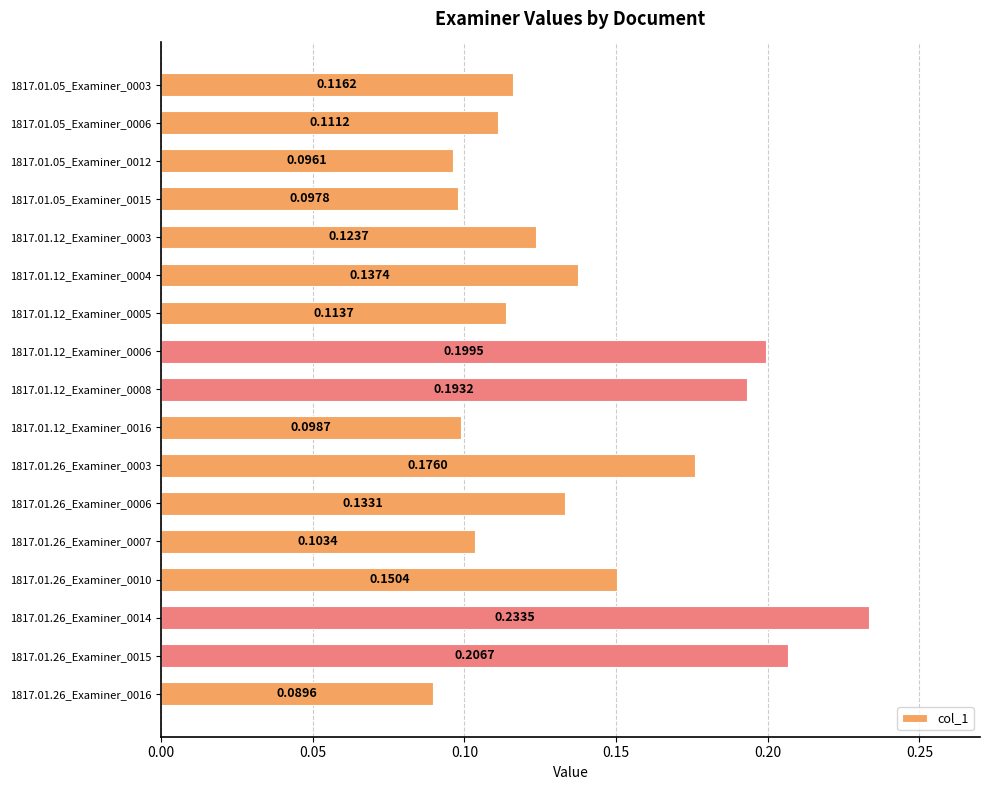

Rank the categories by value from highest to lowest.

1817.01.26_Examiner_0014, 1817.01.26_Examiner_0015, 1817.01.12_Examiner_0006, 1817.01.12_Examiner_0008, 1817.01.26_Examiner_0003, 1817.01.26_Examiner_0010, 1817.01.12_Examiner_0004, 1817.01.26_Examiner_0006, 1817.01.12_Examiner_0003, 1817.01.05_Examiner_0003, 1817.01.12_Examiner_0005, 1817.01.05_Examiner_0006, 1817.01.26_Examiner_0007, 1817.01.12_Examiner_0016, 1817.01.05_Examiner_0015, 1817.01.05_Examiner_0012, 1817.01.26_Examiner_0016